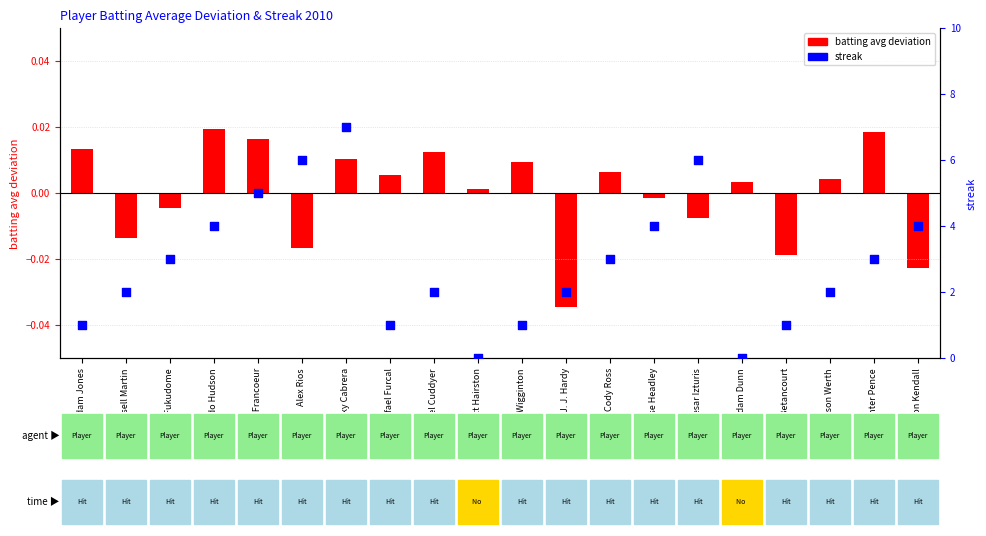

Which series has the largest total across all categories?

streak